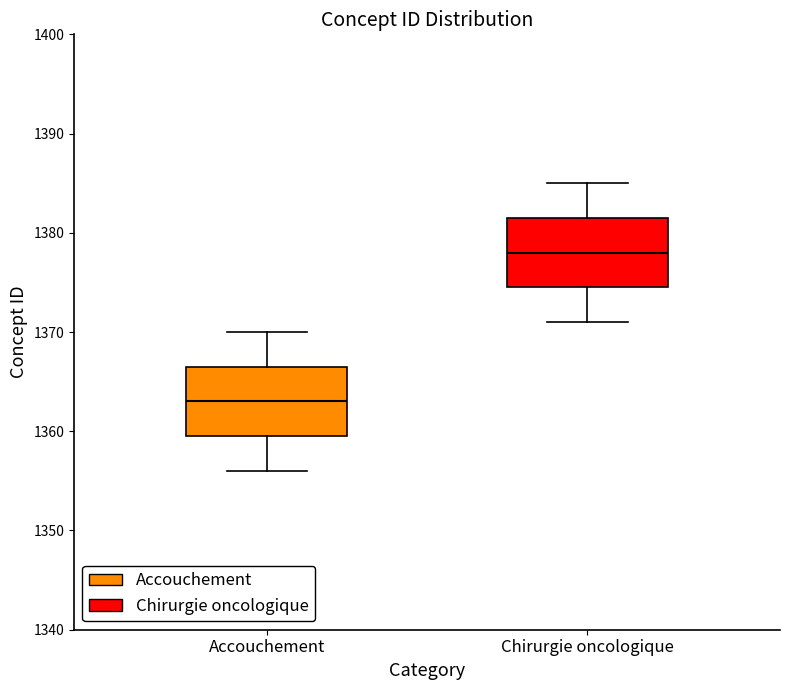

Reading left to right, read every box against the y-axis: the position of its median line, the range the box covers, and the ends of its whiskers. The values are not printed on the chart, so give them approximately, as read against the axis.

Accouchement: median 1363, box 1360 to 1367, whiskers 1356 to 1370
Chirurgie oncologique: median 1378, box 1375 to 1382, whiskers 1371 to 1385